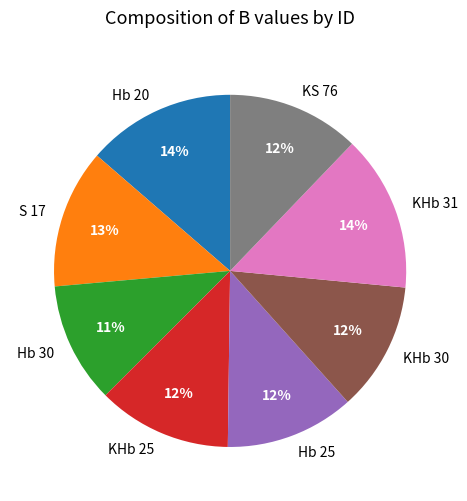

Combined, do Hb 20 and KHb 25 account for over 50%?

No